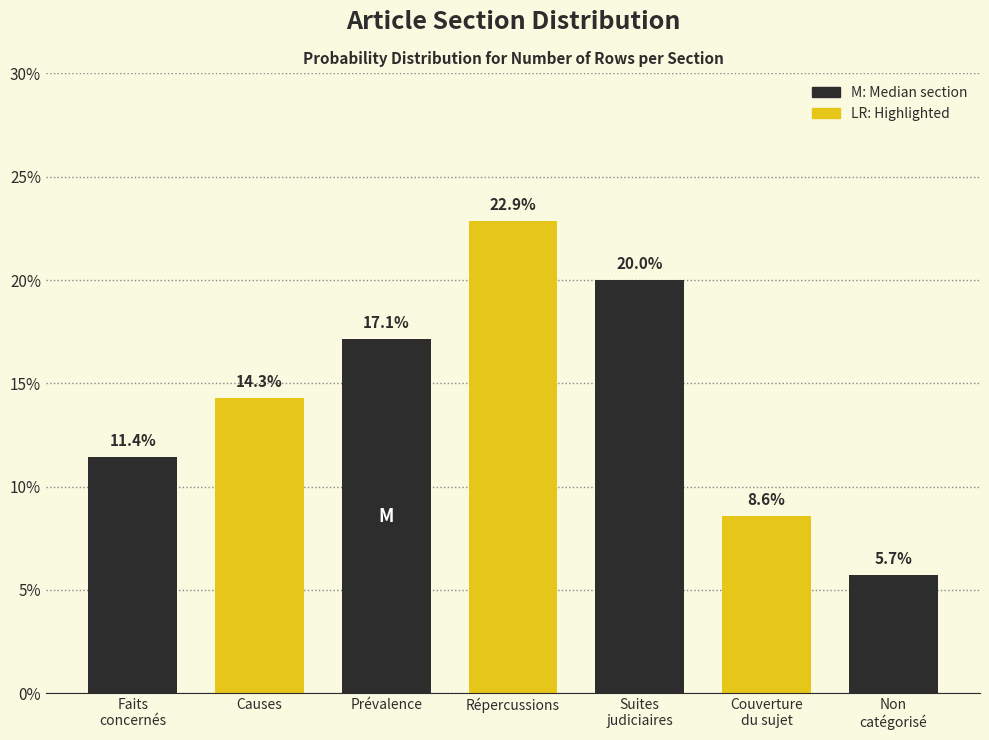

Reading left to right, list all the values displayed in this chart.

11.4	14.3	17.1	22.9	20.0	8.6	5.7